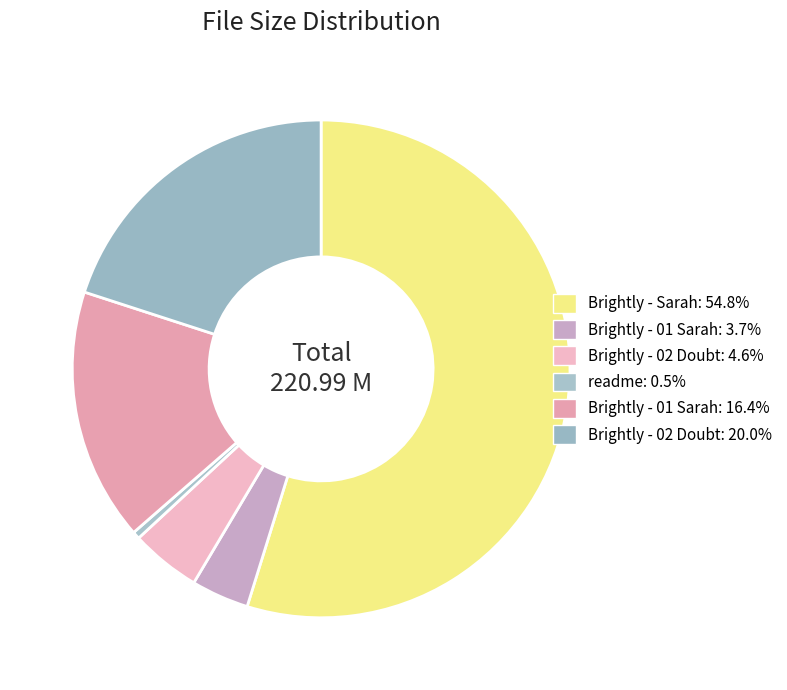

Count the number of slices in the pie.

6